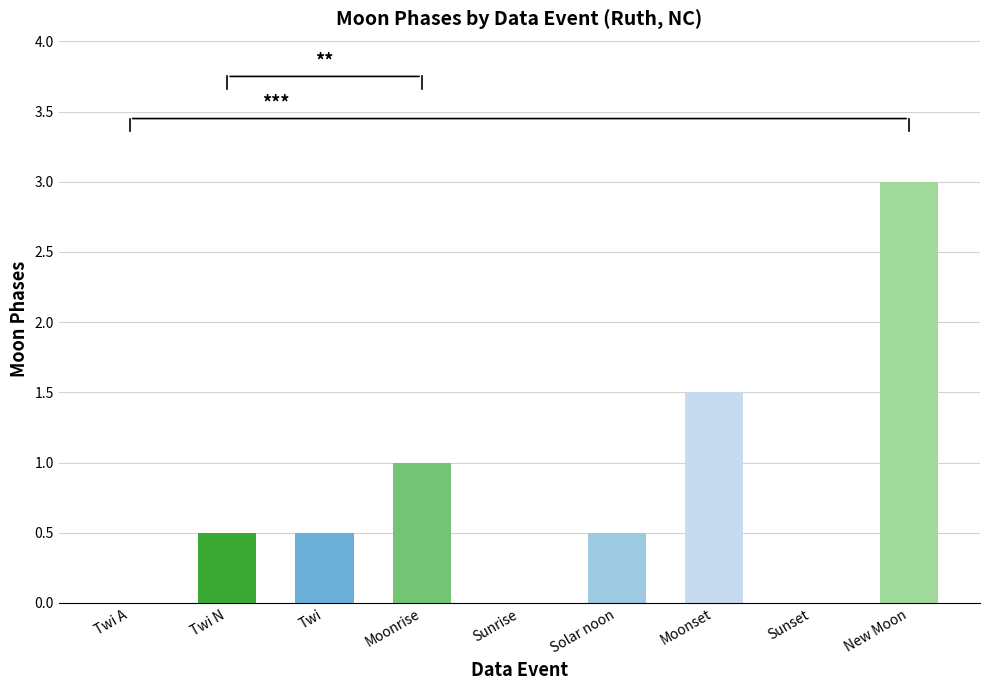

Count the values in the range 0 to 1.

7